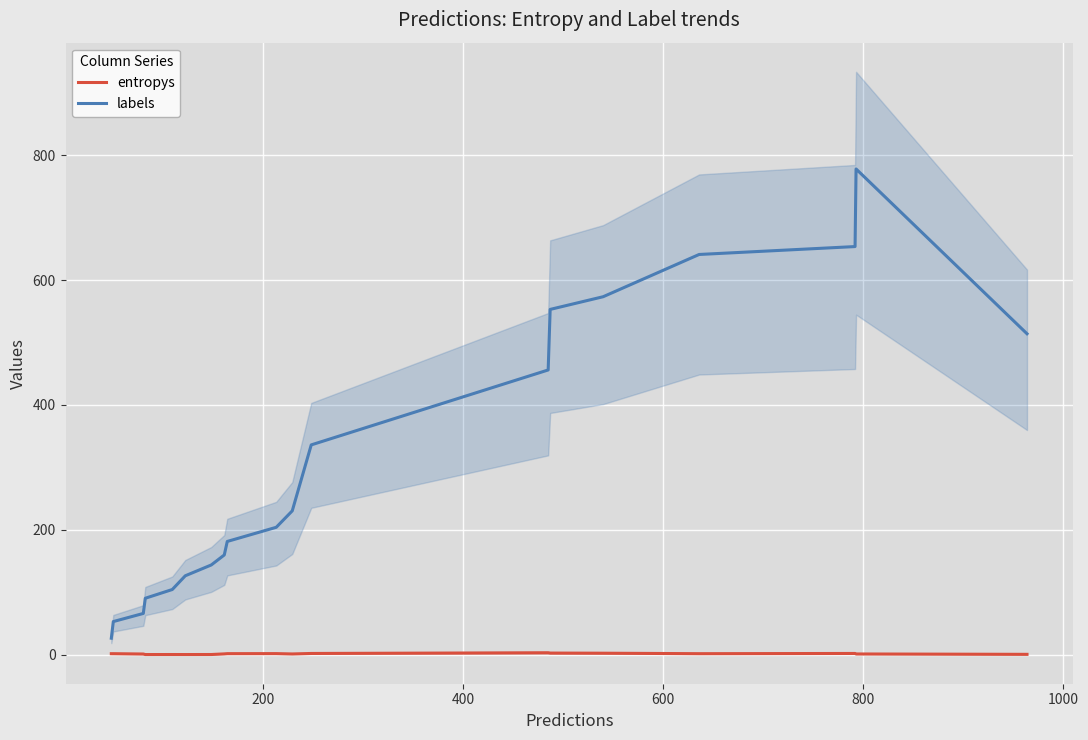

True or false: entropys and labels cross at least once.

False